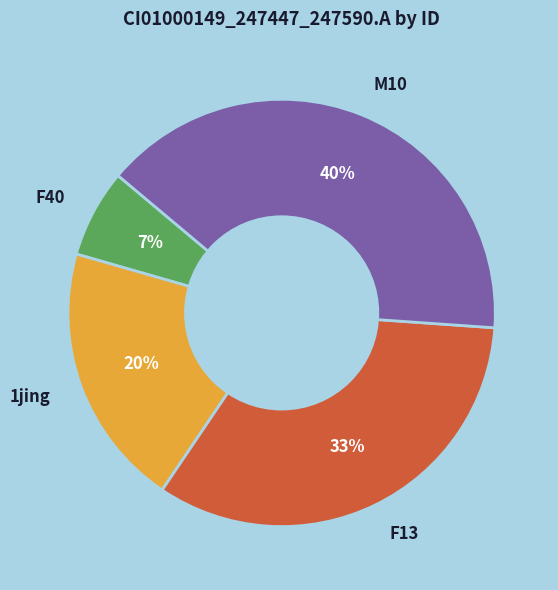

Is there any slice that represents more than half of the pie?

No